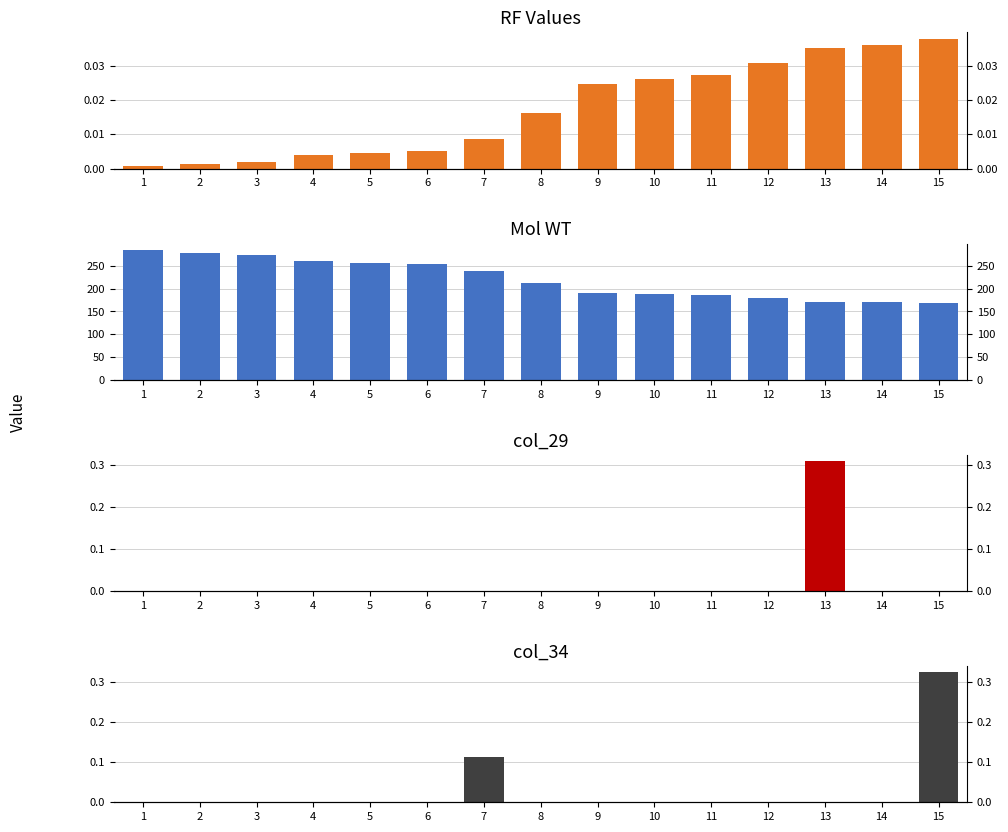

What is the sum of all col_34 values?

0.4